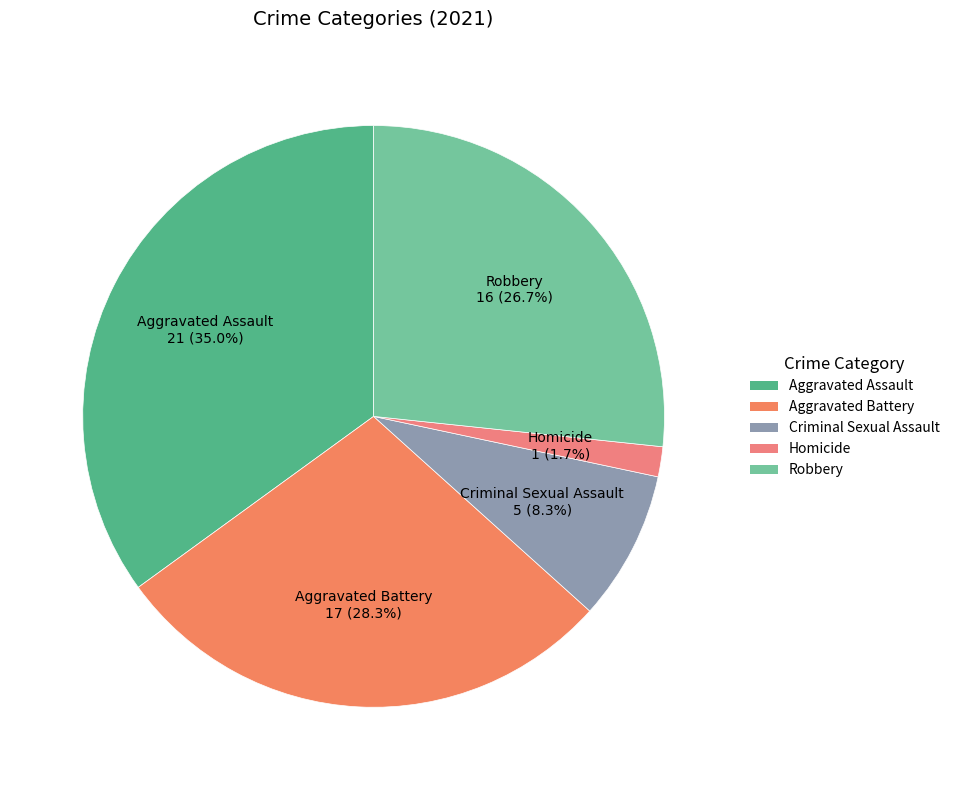

How many slices are in this pie chart?

5